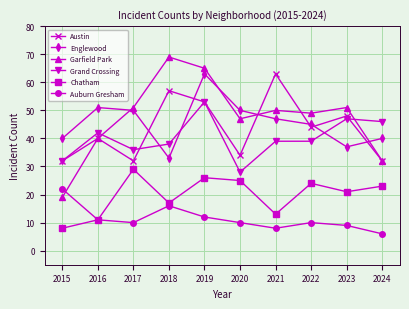

At which label is Chatham closest to 18?

2018